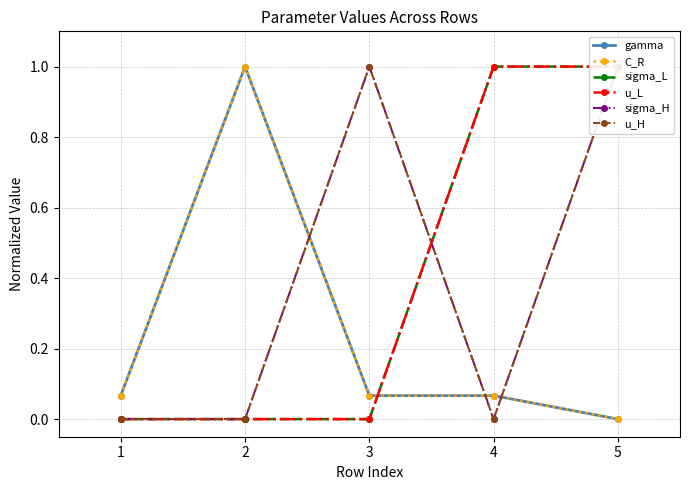

Which series has the largest range (max minus min)?

gamma